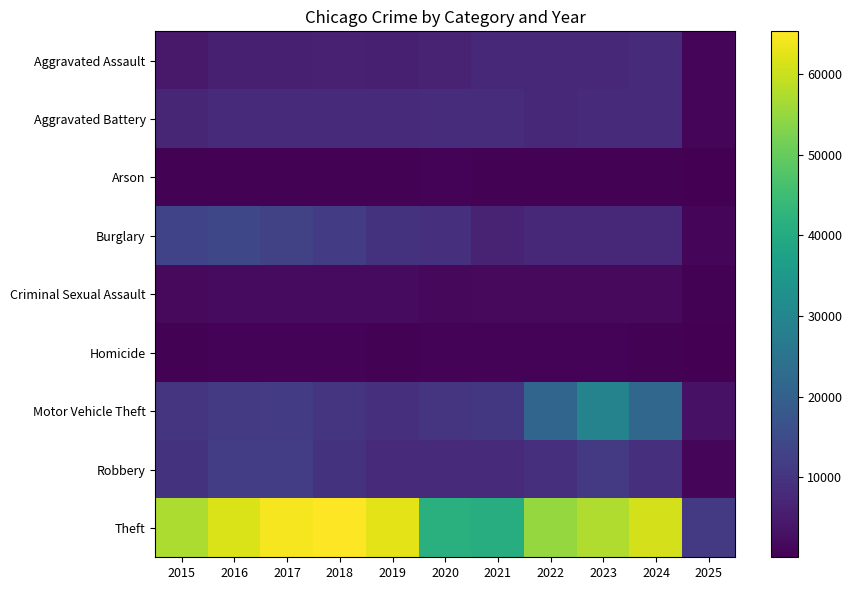

Which category has the lowest value across all series?

2025